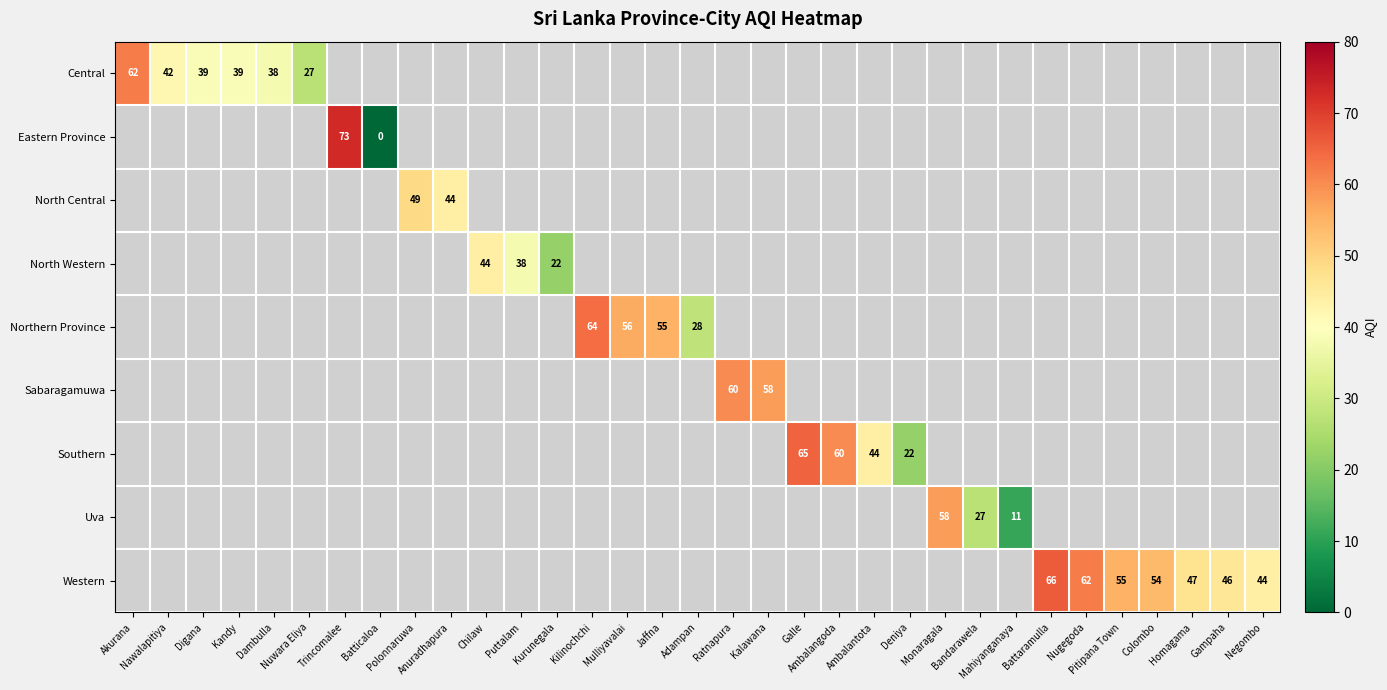

What is the maximum value shown in the chart?

73.0